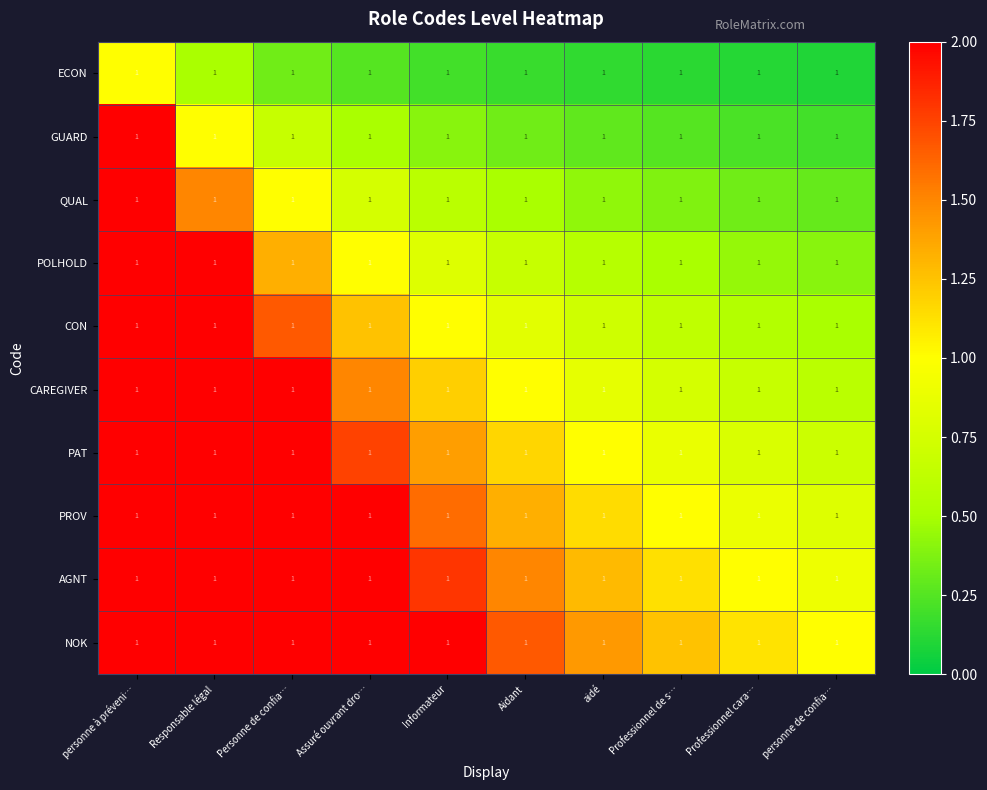

The value of AGNT at Professionnel de s… is 1.1. True or false?

True